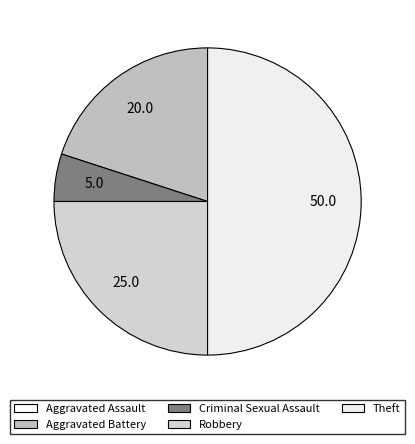

To the nearest percent, what is the combined percentage of Aggravated Battery and Criminal Sexual Assault?

25%